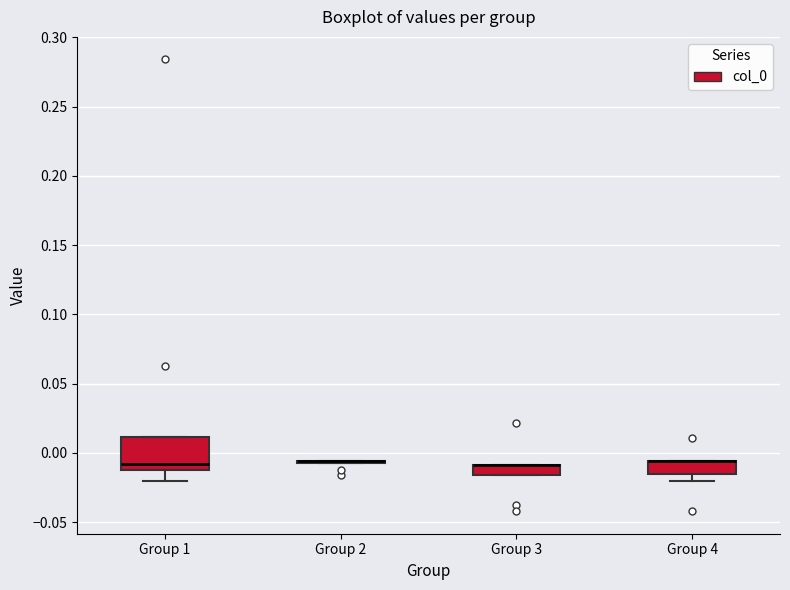

Comparing the boxes themselves (not the whiskers), which one is the tallest?

Group 1